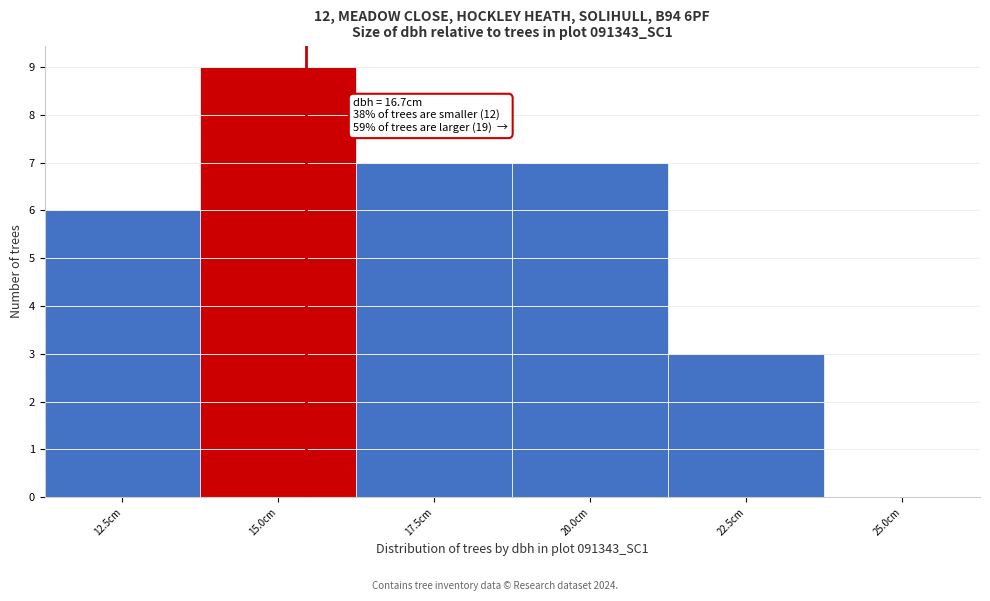

Reading left to right, list all the values displayed in this chart.

12.5cm=6	15.0cm=9	17.5cm=7	20.0cm=7	22.5cm=3	25.0cm=0